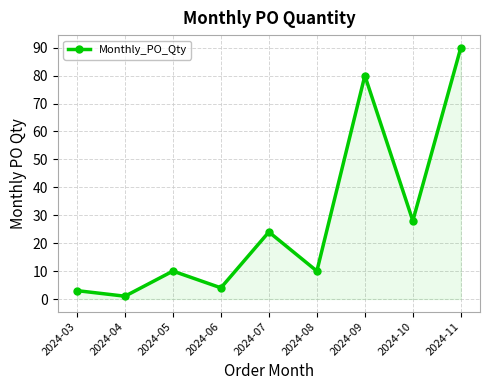

True or false: the data has more than 2 interior local peaks.

True